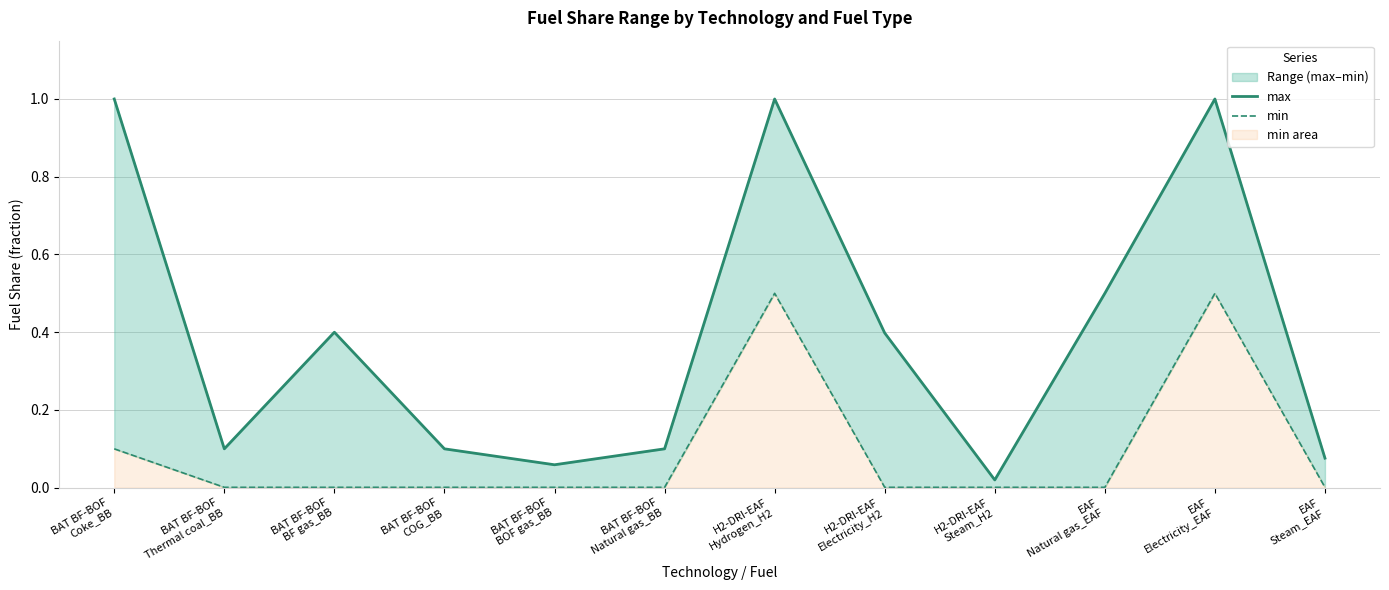

At which category is the sum across all series the highest?

H2-DRI-EAF
Hydrogen_H2